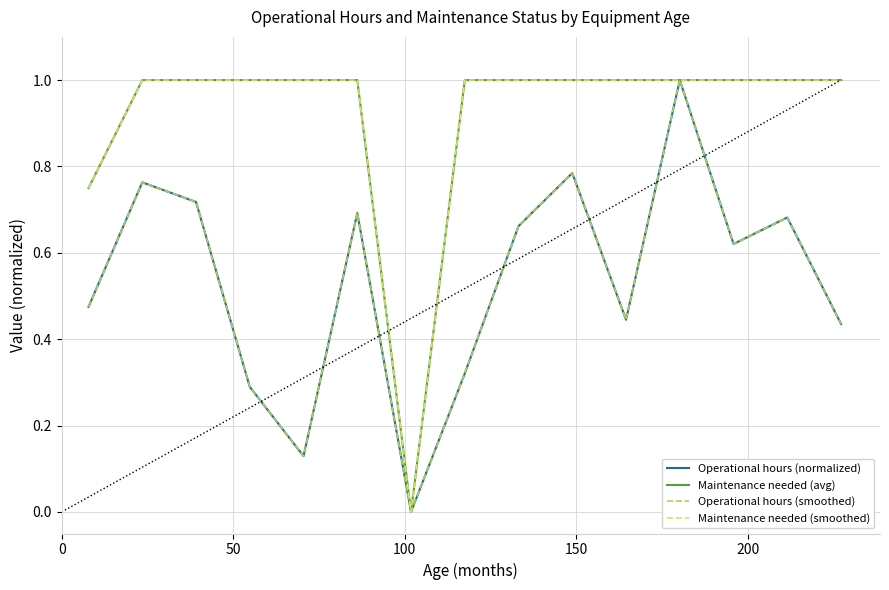

Does the chart display data point markers on the line(s)?

No